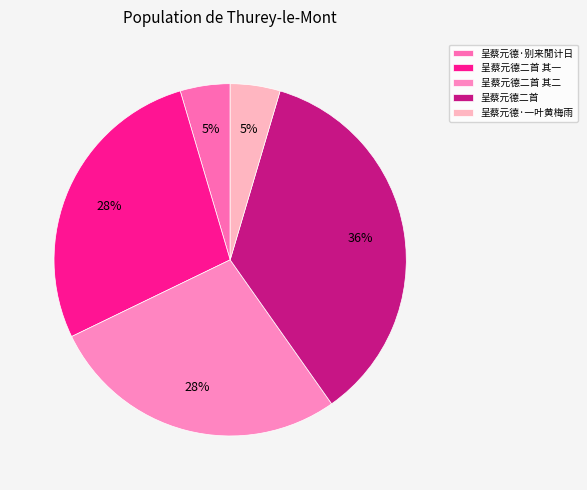

How many segments does this pie chart have?

5